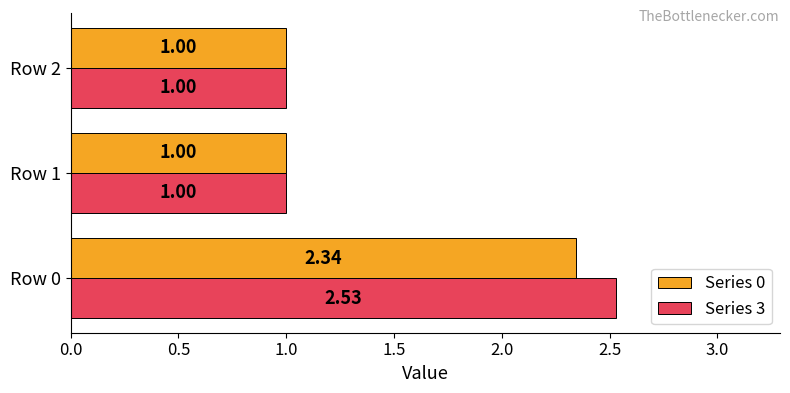

List the series in order of their overall mean, lowest first.

Series 0, Series 3